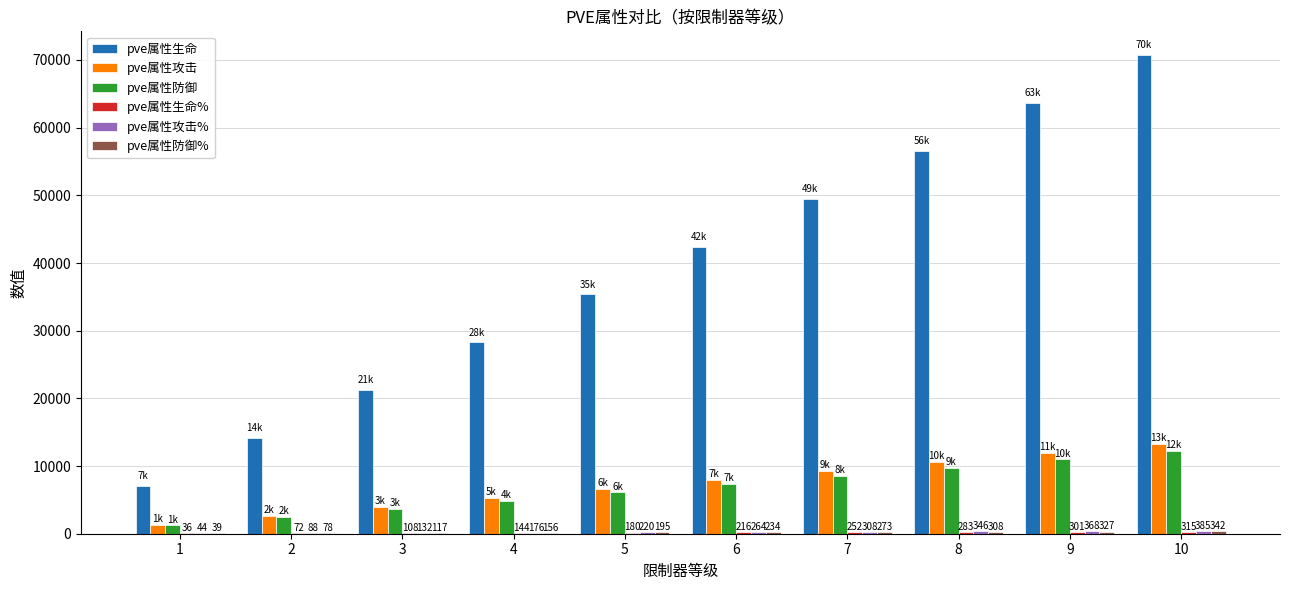

How many series are shown in this chart?

6